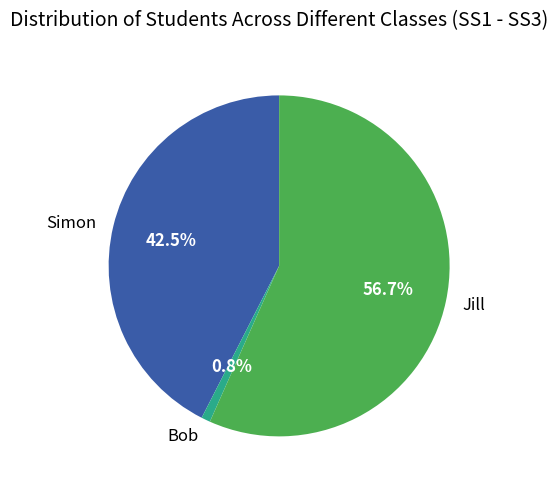

Count the number of slices in the pie.

3